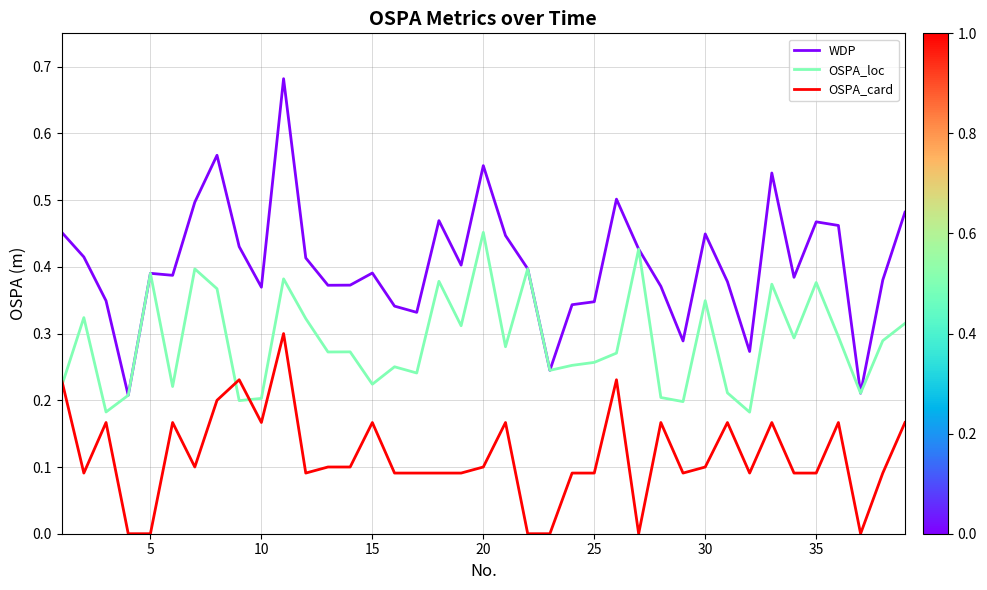

Which series has the largest range (max minus min)?

WDP